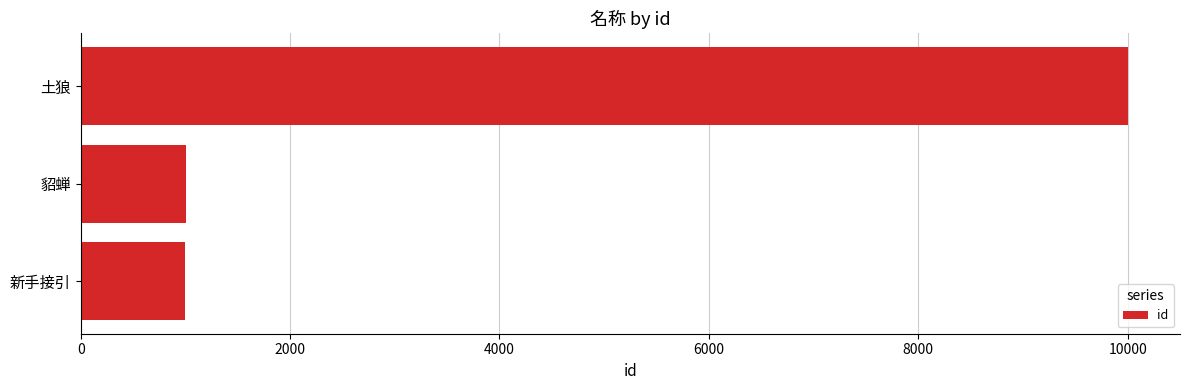

What is the difference between the values at 貂蝉 and 土狼?

8999